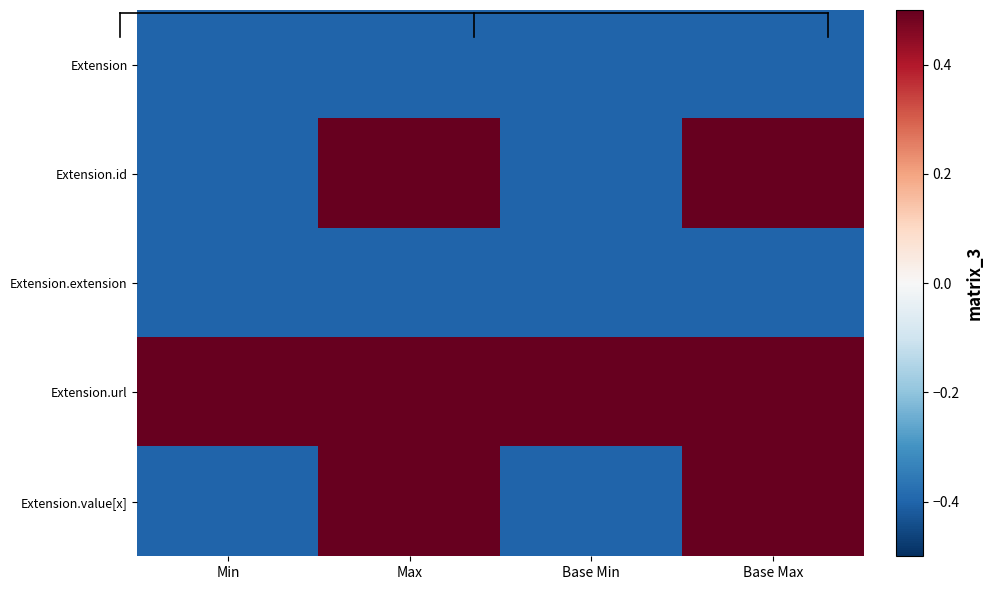

Reading right to left, what are all the values shown in this chart?

Extension: Base Max=-0.4	Base Min=-0.4	Max=-0.4	Min=-0.4
Extension.id: Base Max=0.6	Base Min=-0.4	Max=0.6	Min=-0.4
Extension.extension: Base Max=-0.4	Base Min=-0.4	Max=-0.4	Min=-0.4
Extension.url: Base Max=0.6	Base Min=0.6	Max=0.6	Min=0.6
Extension.value[x]: Base Max=0.6	Base Min=-0.4	Max=0.6	Min=-0.4